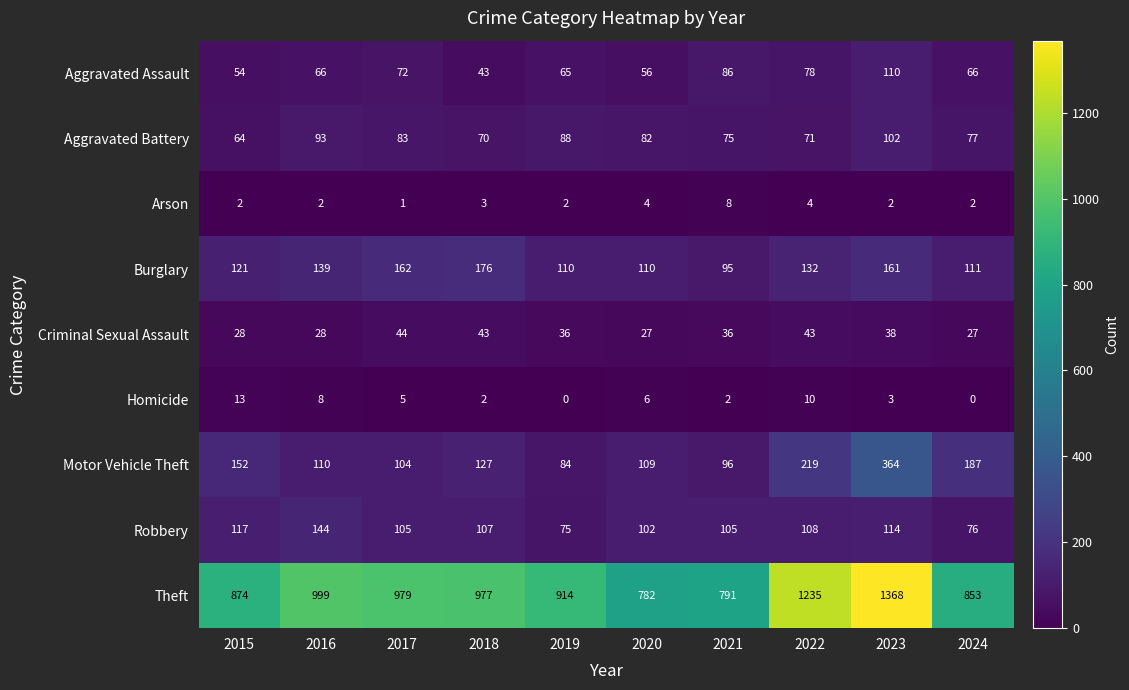

What is the maximum value for Burglary?

176